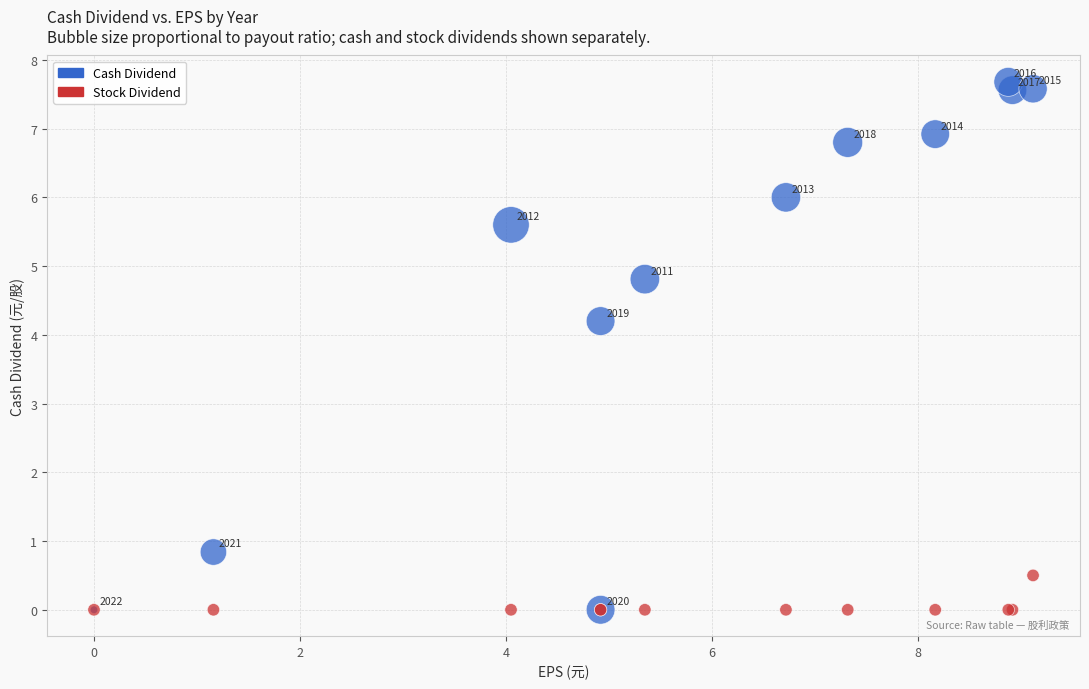

Across all series, what Y value is closest to 3?

4.2